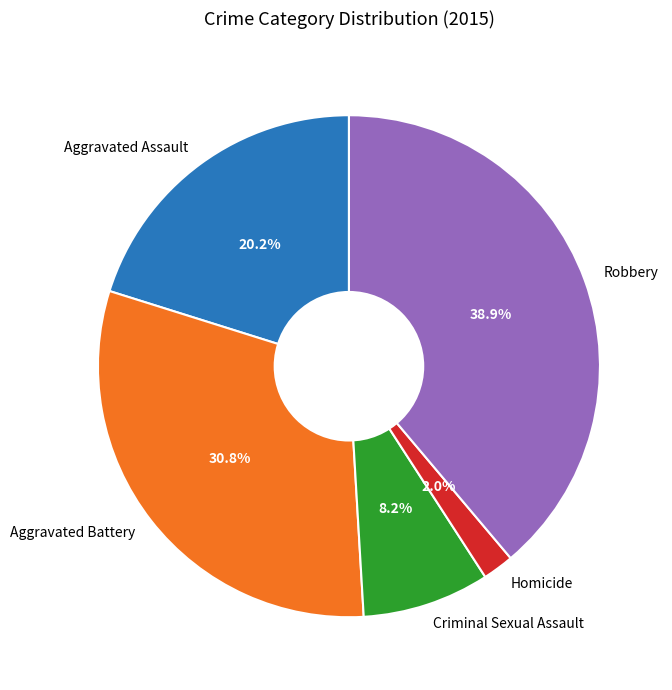

What is the ratio of the value at Robbery to the value at Criminal Sexual Assault?

4.7